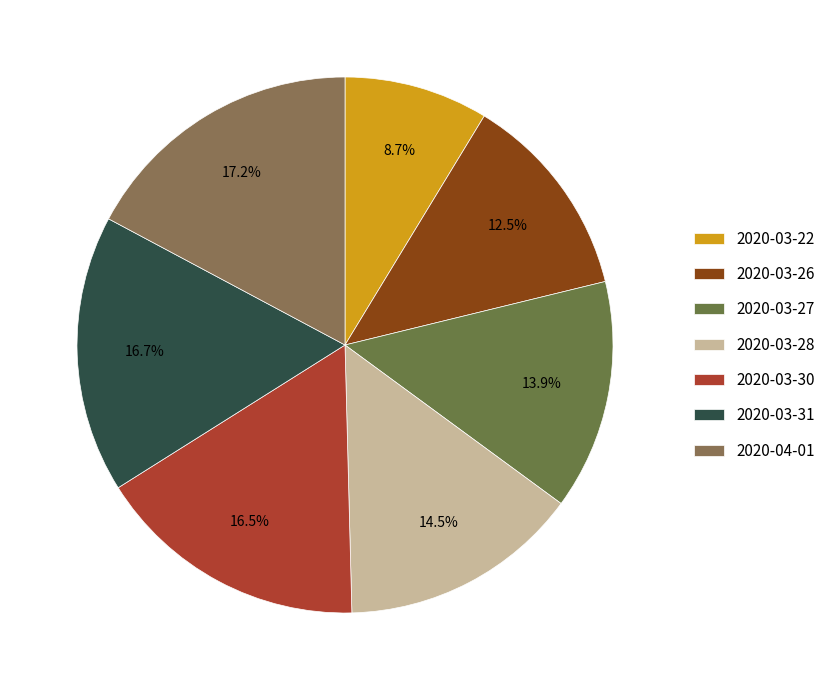

Count the number of slices in the pie.

7